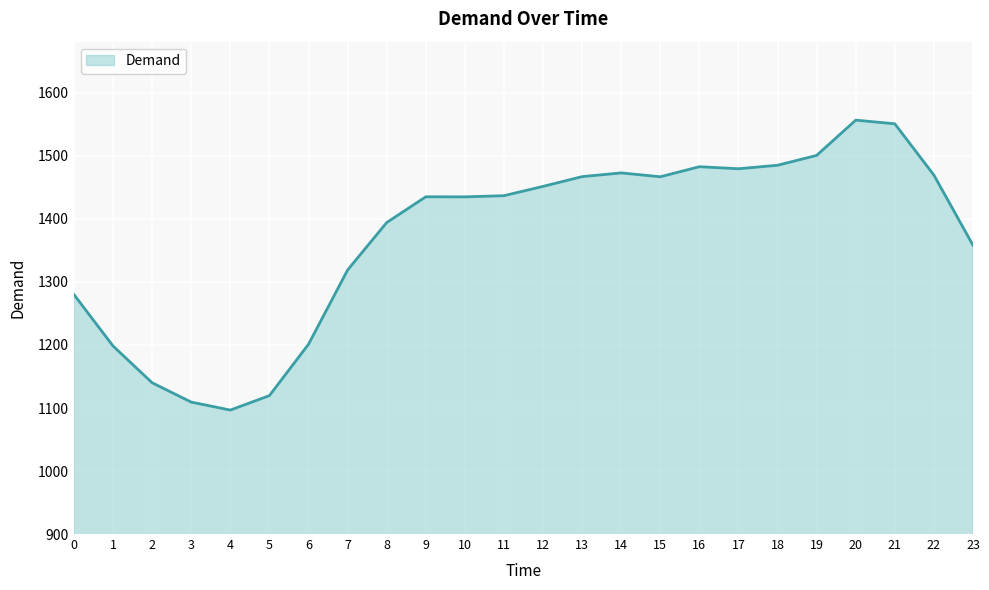

What is the average value?

1371.2